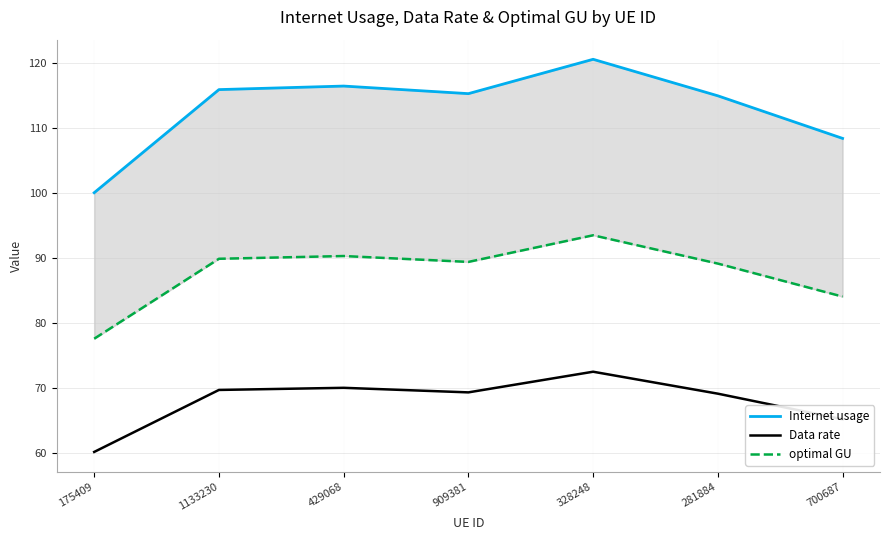

Which series has the largest range (max minus min)?

Internet usage